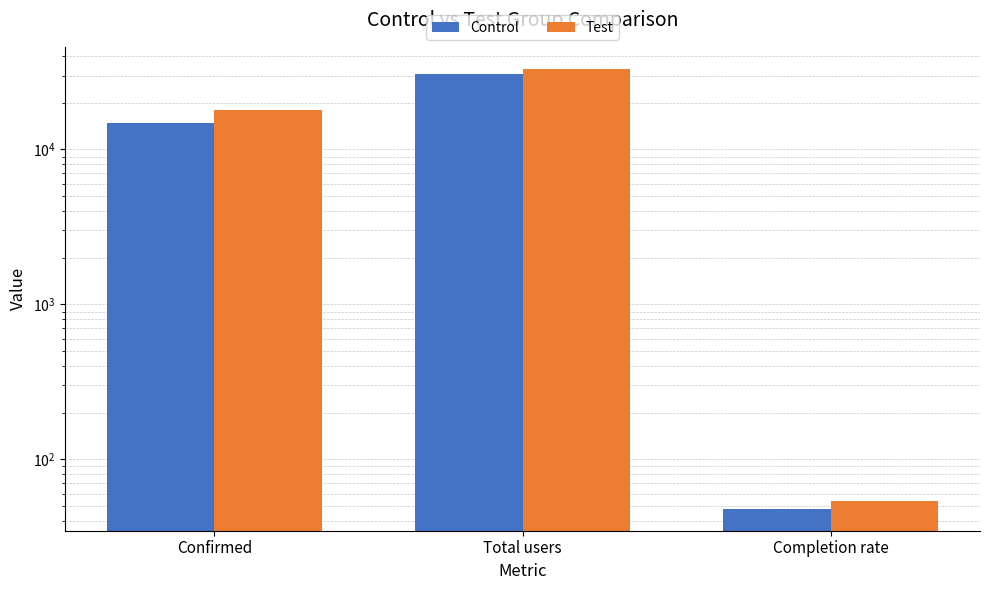

What is the total value across all series at Confirmed?

32695.0